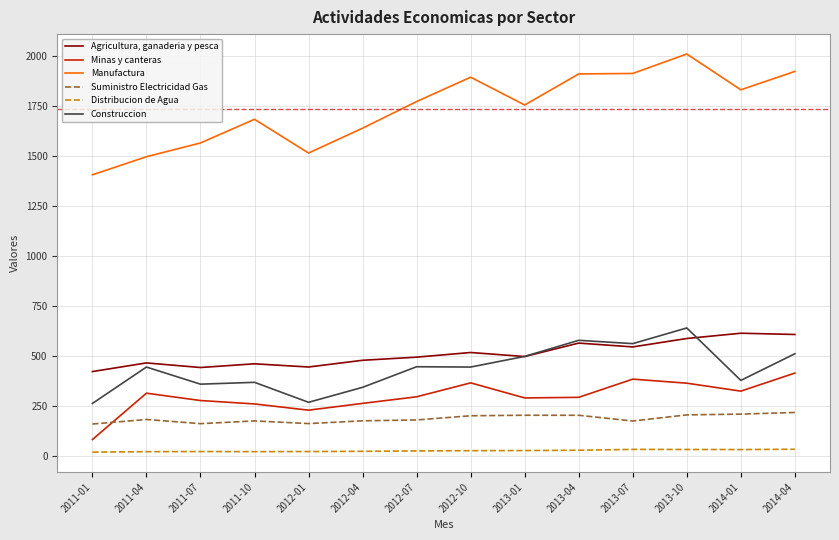

Which series has the largest range (max minus min)?

Manufactura